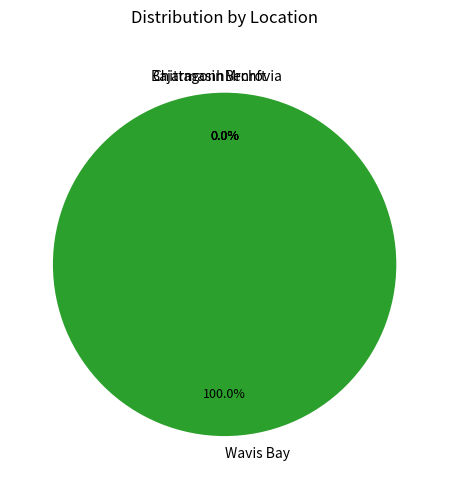

True or false: Bechft accounts for 1% of the total.

False